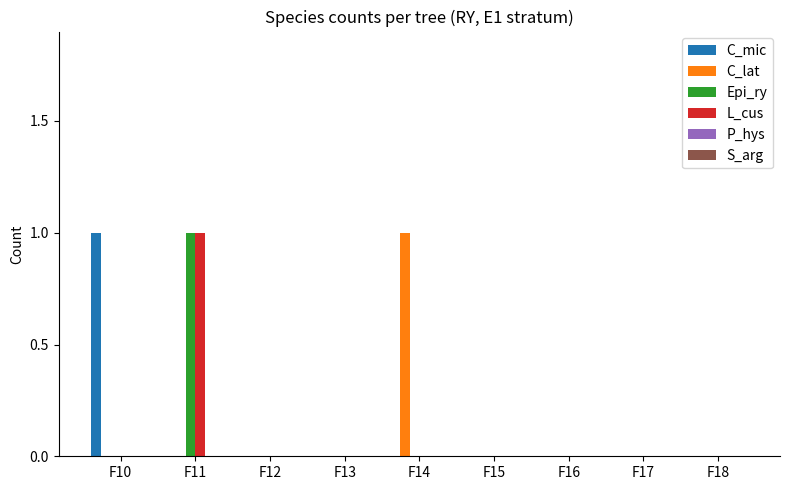

At which category is the sum across all series the highest?

F11